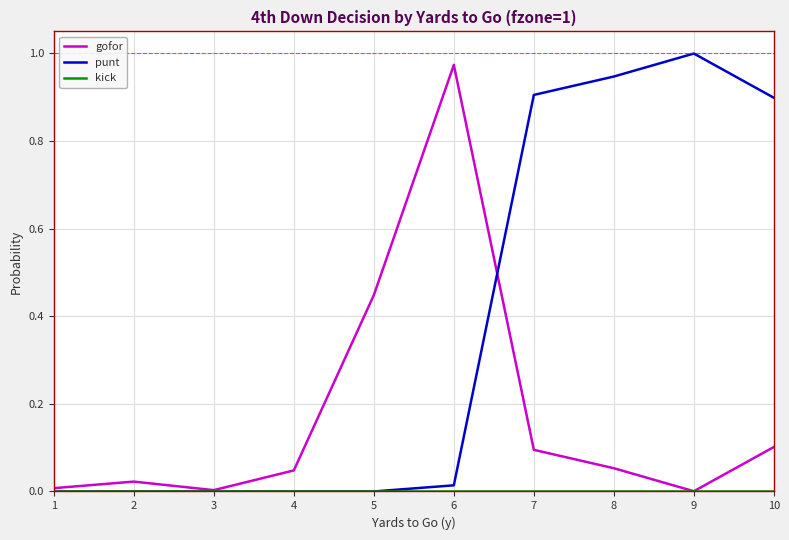

Which series has the widest spread of values?

punt